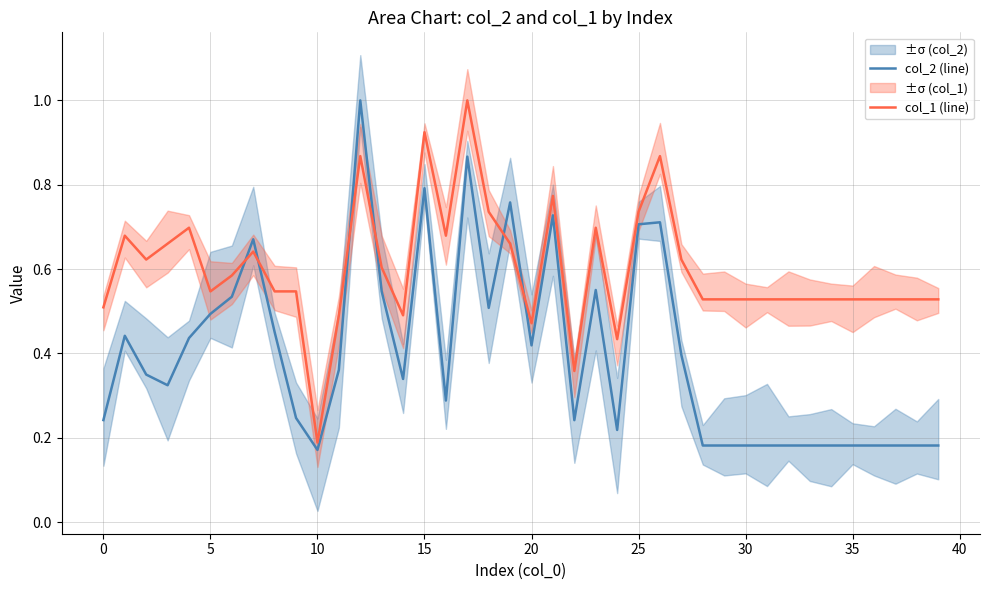

In col_1 (line), how many points are higher than both neighbors (excluding endpoints)?

9